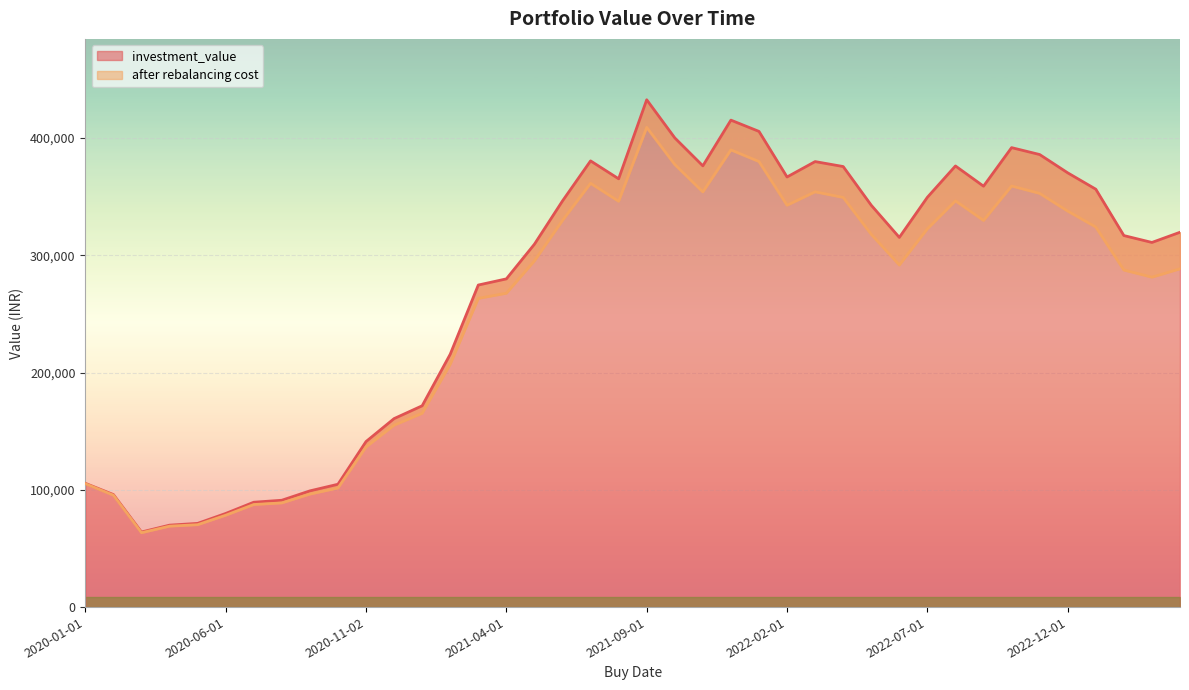

What is the difference between the maximum and minimum values in the after rebalancing cost series?

345569.2